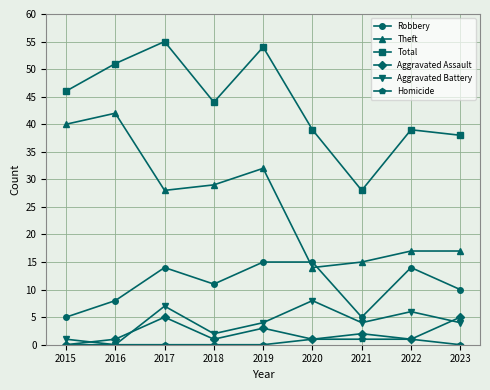

How many interior local valleys does the Robbery series have?

2